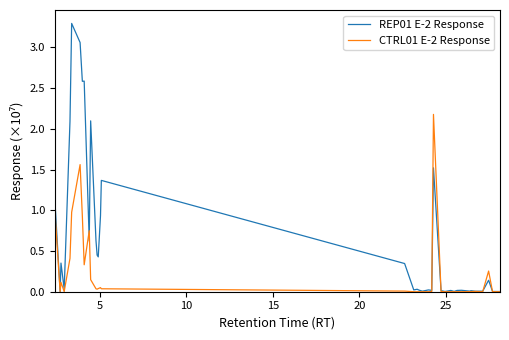

Which series has the largest total across all categories?

REP01 E-2 Response